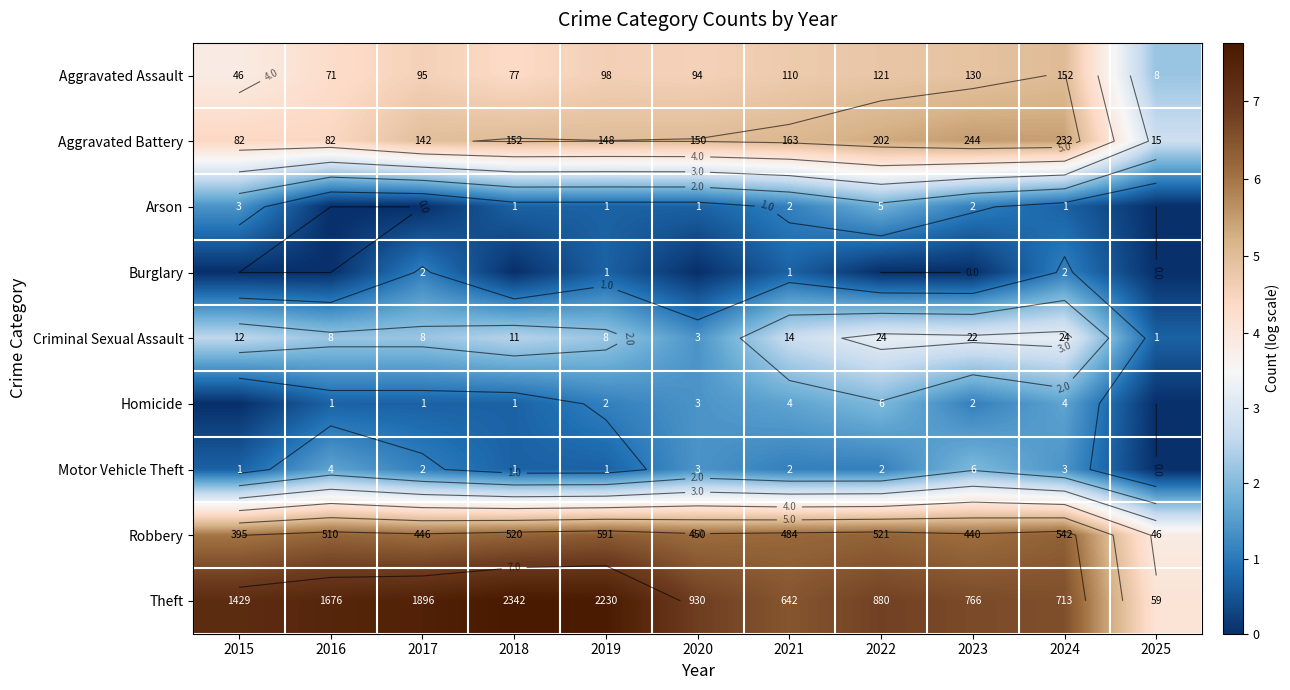

List the series in order of their peak value, highest first.

Theft, Robbery, Aggravated Battery, Aggravated Assault, Criminal Sexual Assault, Homicide, Motor Vehicle Theft, Arson, Burglary